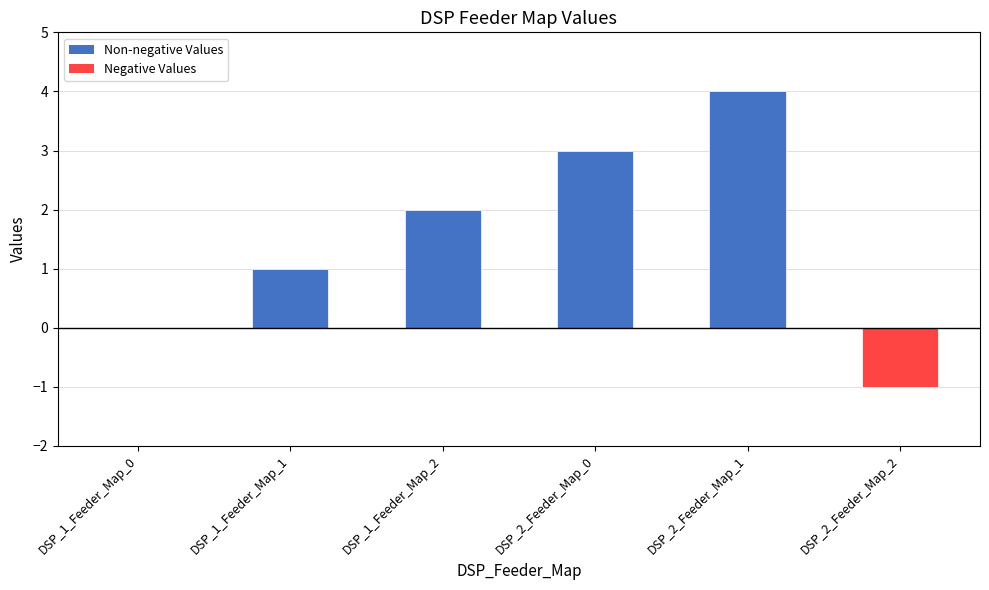

What is the greatest value displayed?

4